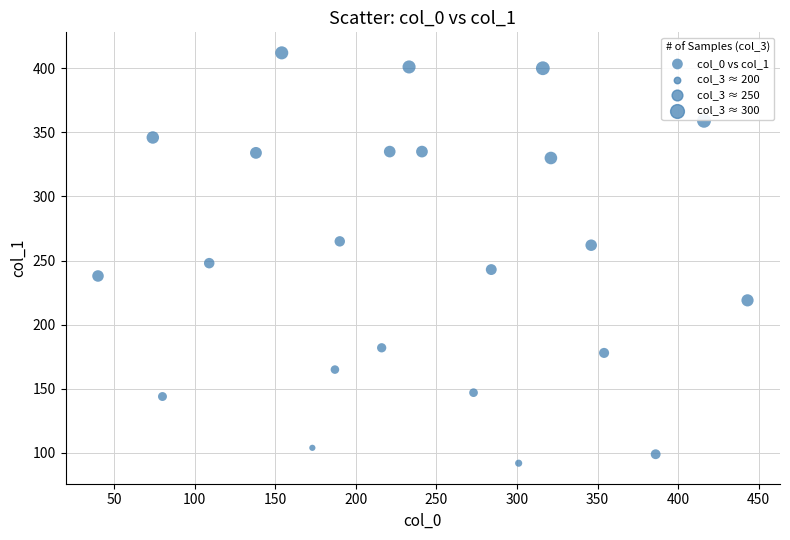

What Y value in the scatter plot is closest to 252?

248